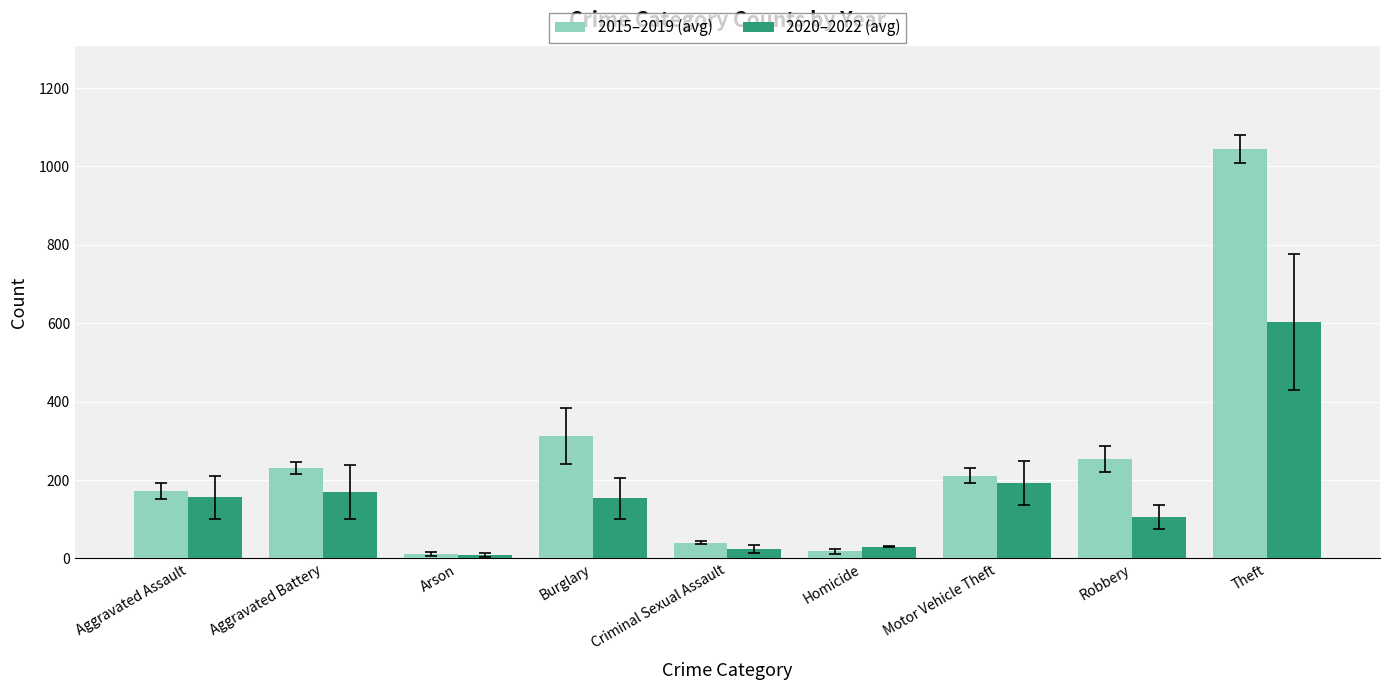

What is the label of the 6th bar from the left?

Homicide